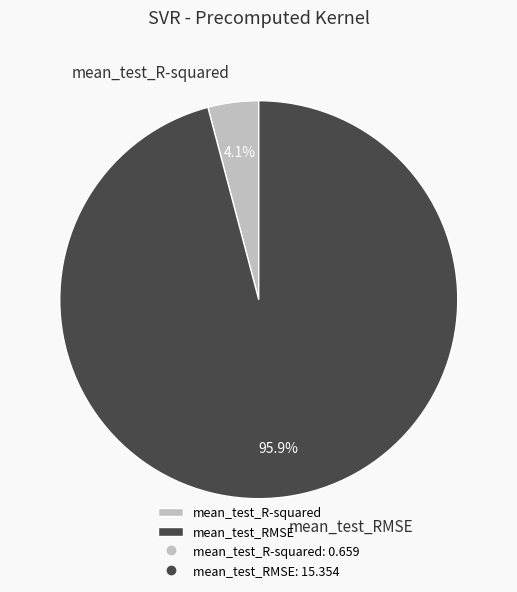

Does mean_test_R-squared account for over 50% of the chart?

No